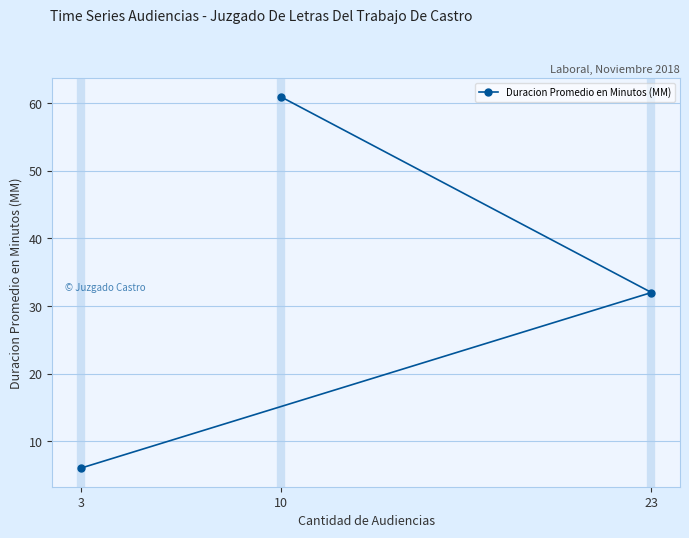

Count the number of categories in the chart.

3